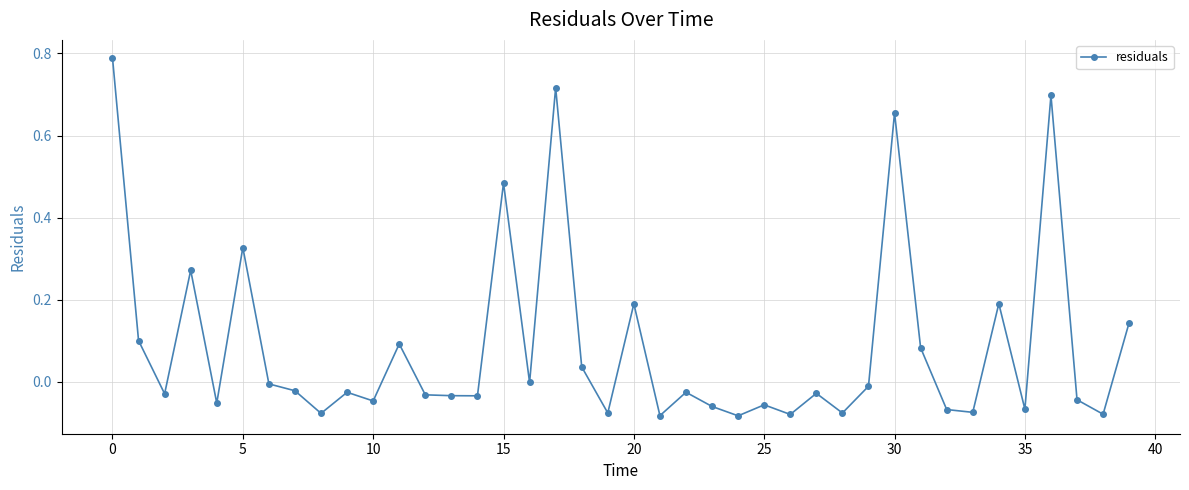

What is the sum of all values?

3.5